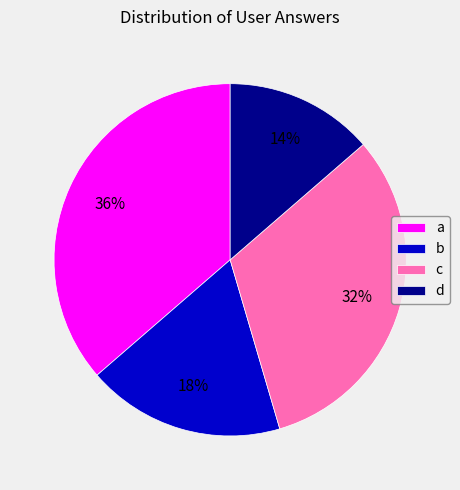

To the nearest percent, what percentage of the pie is b?

18%